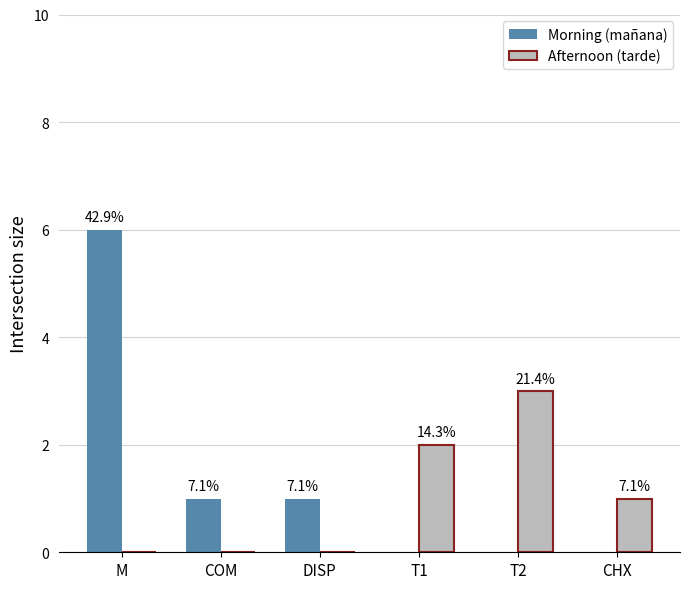

What is the difference between the Morning (mañana) values at DISP and T2?

1